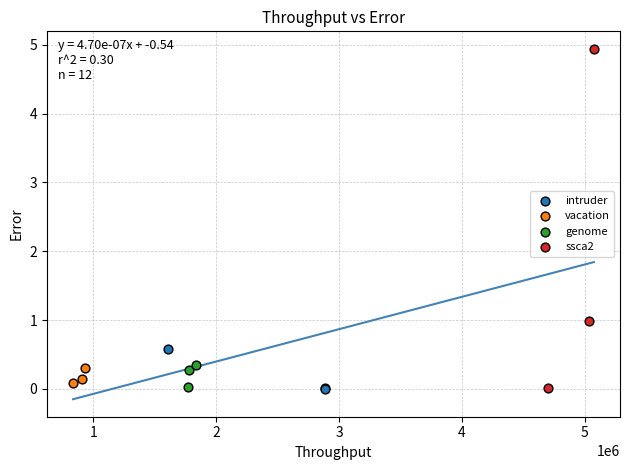

Which series has the widest spread of Y values?

ssca2